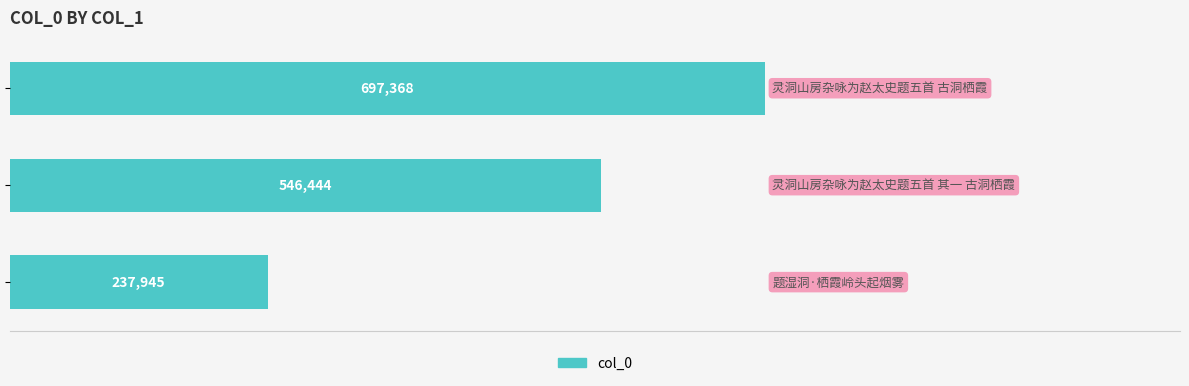

What is the sum of all values?

1481757